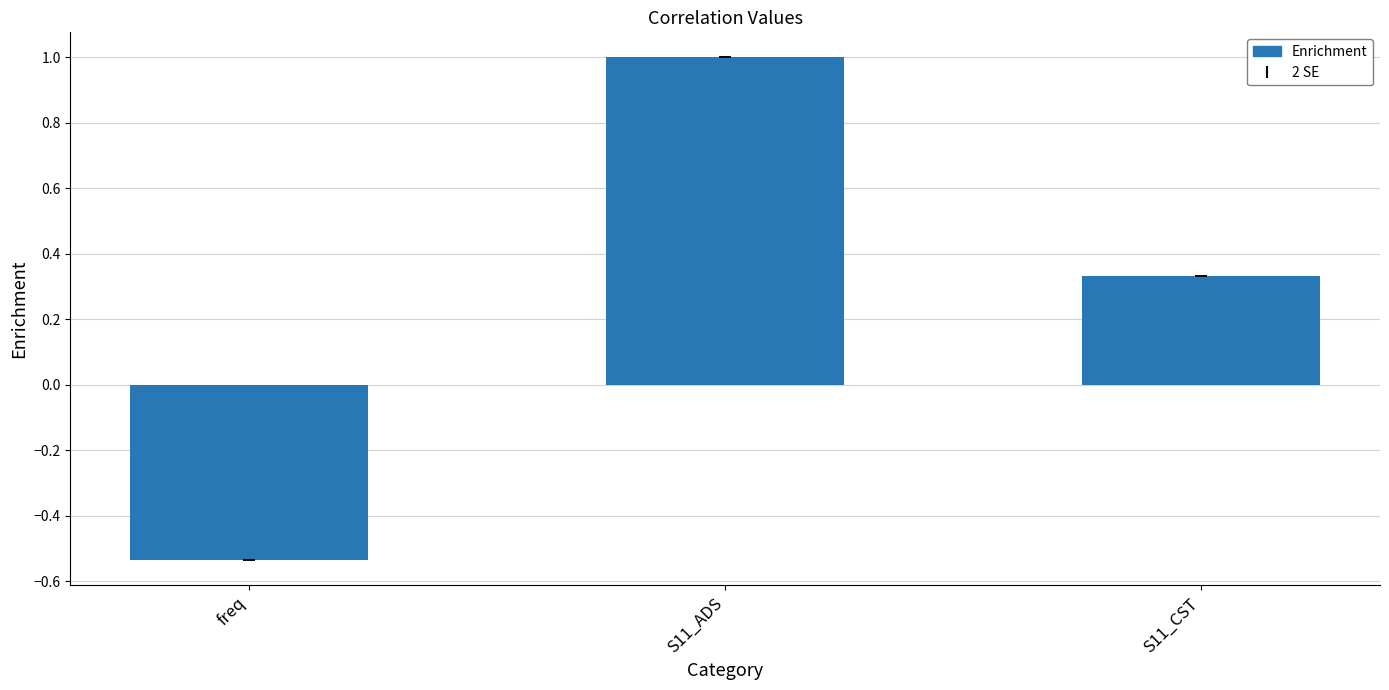

At which label does the data first exceed 0?

S11_ADS